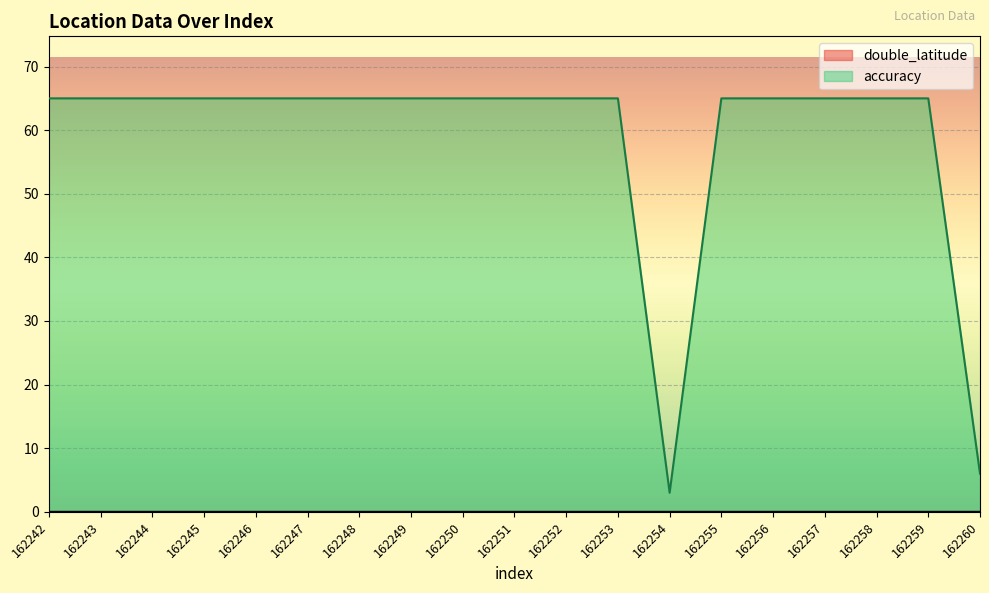

How many interior local valleys does the accuracy series have?

1